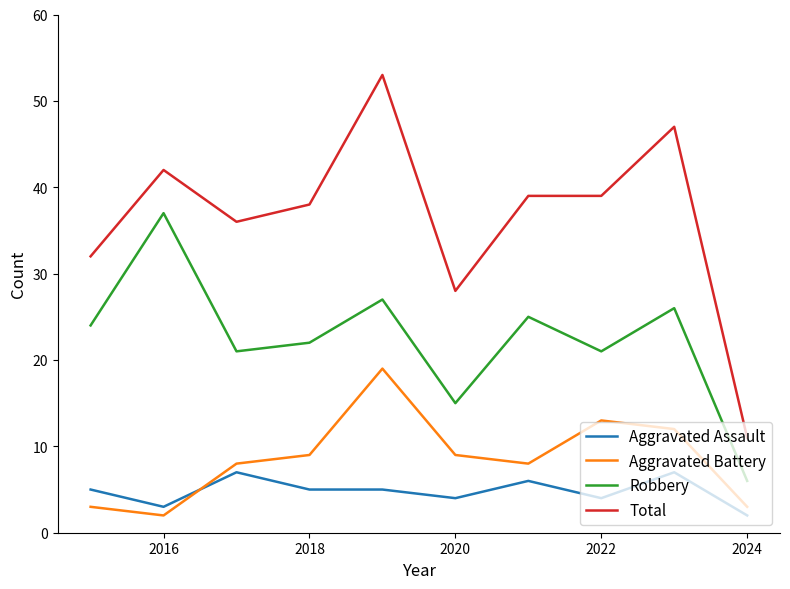

Which series has the largest total across all categories?

Total